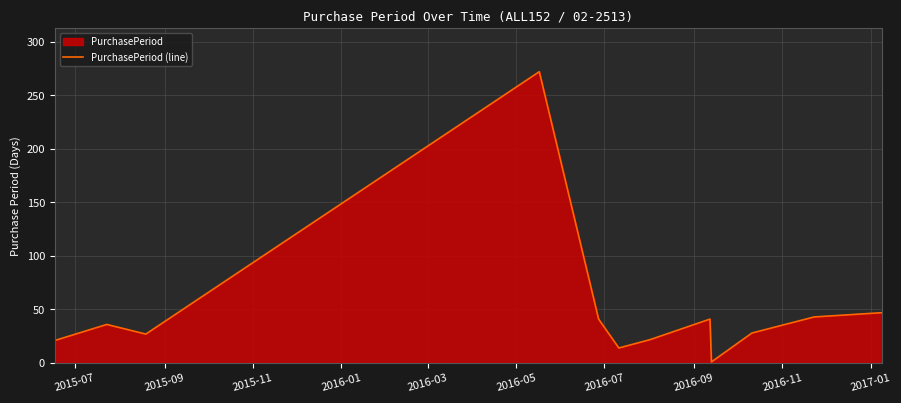

What is the average value?

49